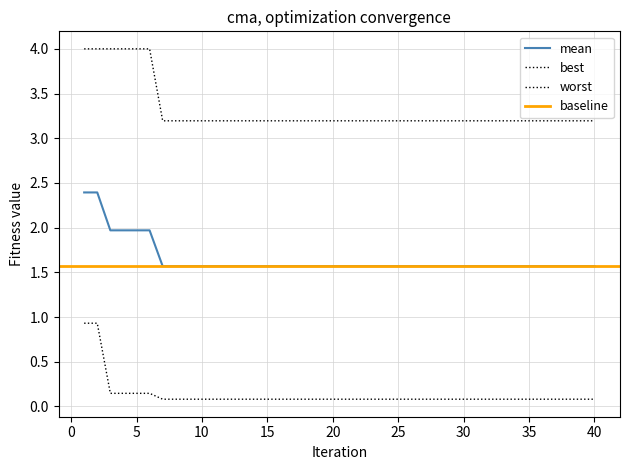

The value of best at 5 is 0.1. True or false?

True